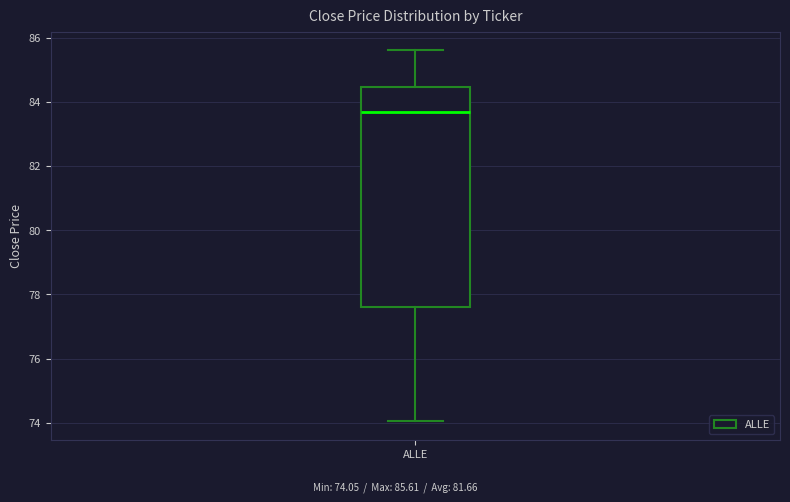

Read this box plot against the y-axis: the position of the median line, the range covered by the box, and the ends of both whiskers. The values are not printed on the chart, so give them approximately, as read against the axis.

median 83.6, box 77.6 to 84.4, whiskers 74.0 to 85.6